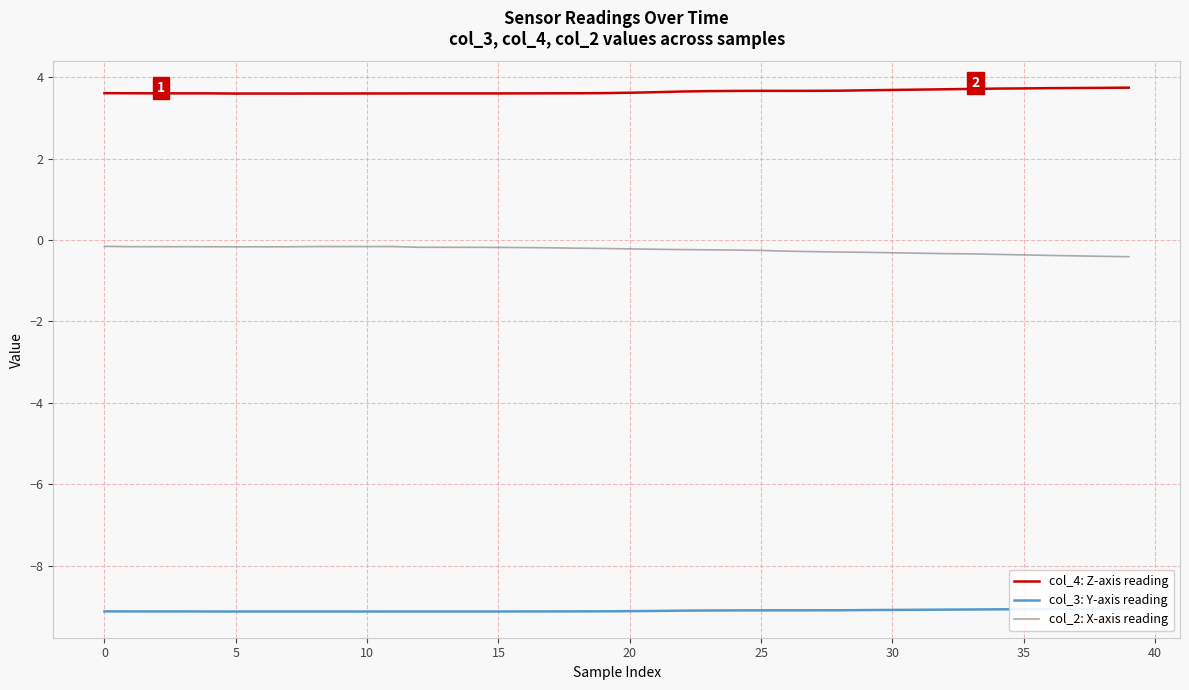

How many categories are shown in the chart?

40